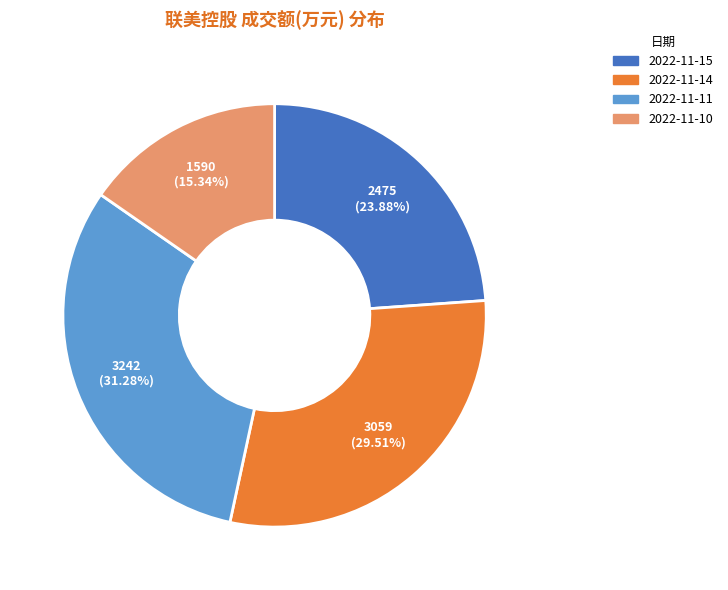

How many segments does this pie chart have?

4